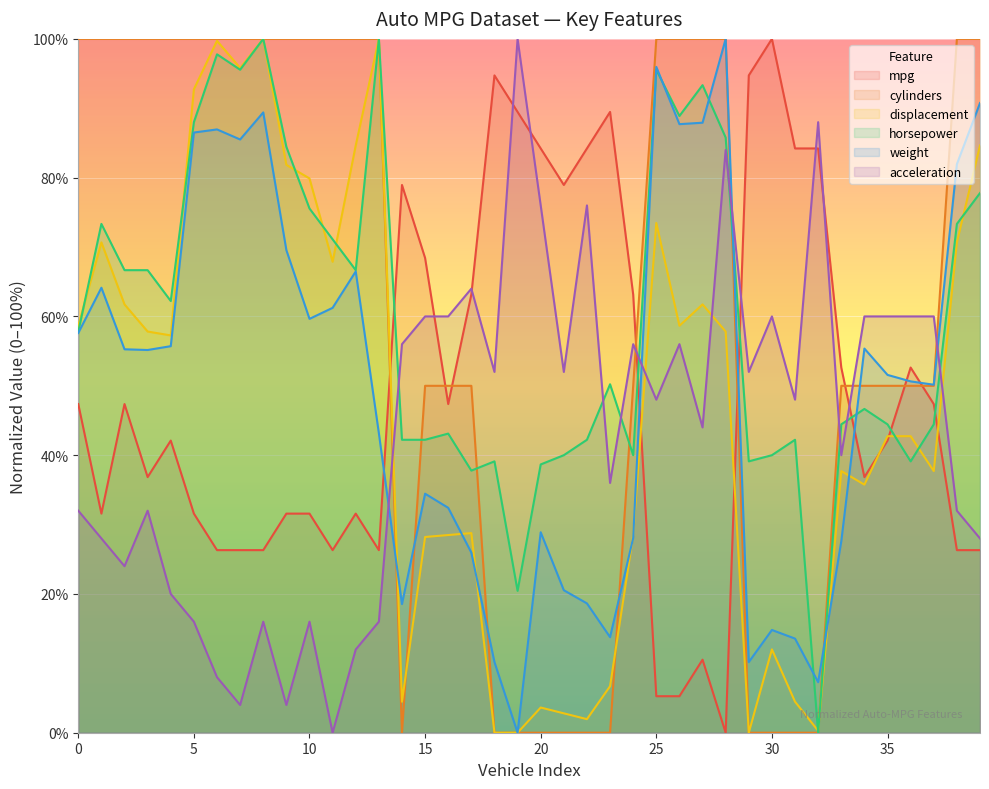

At which category is the sum across all series the highest?

8